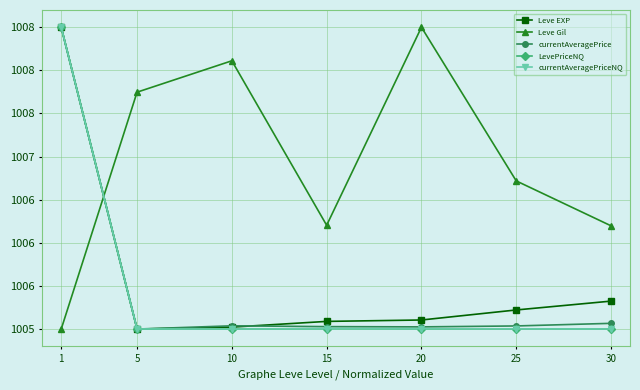

What is the smallest value displayed?

1005.0